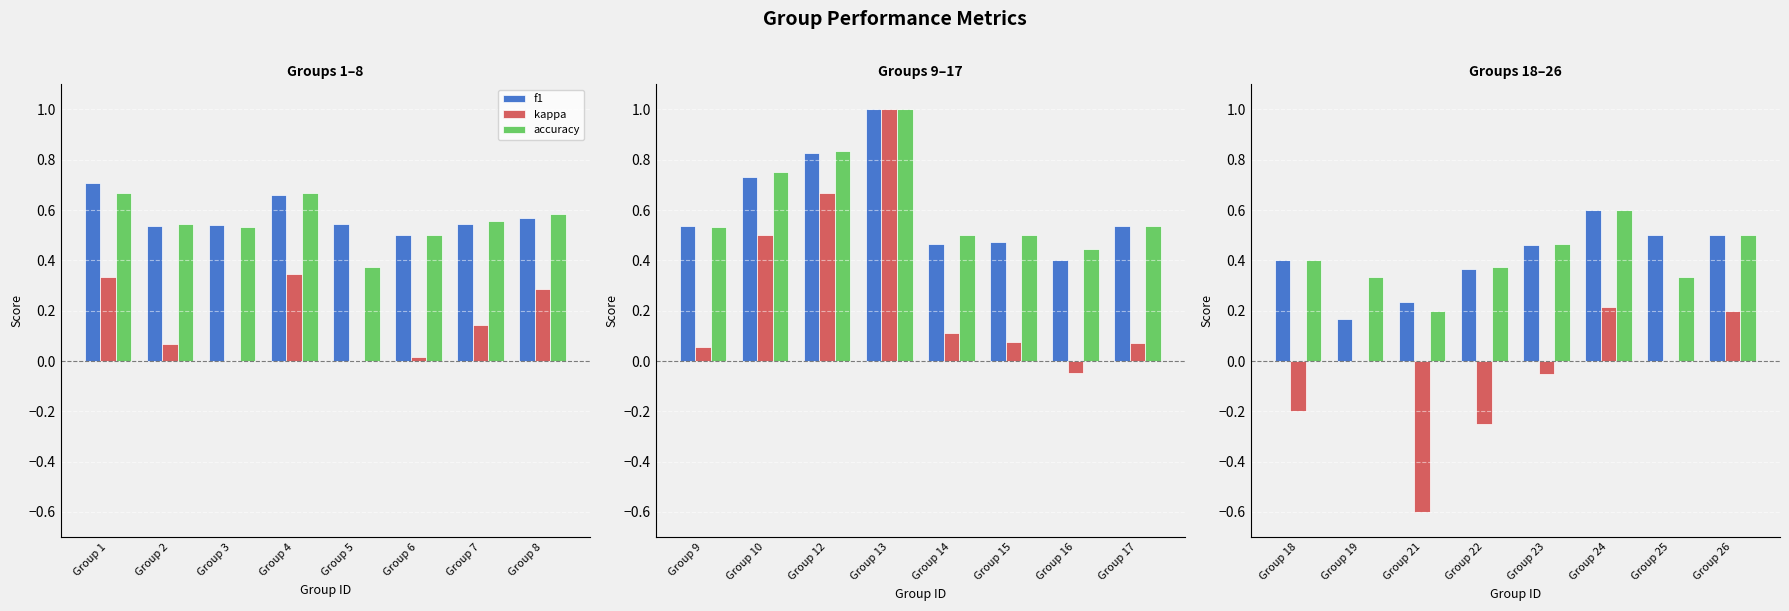

Between Group 21 and Group 22, which series saw the biggest shift?

kappa